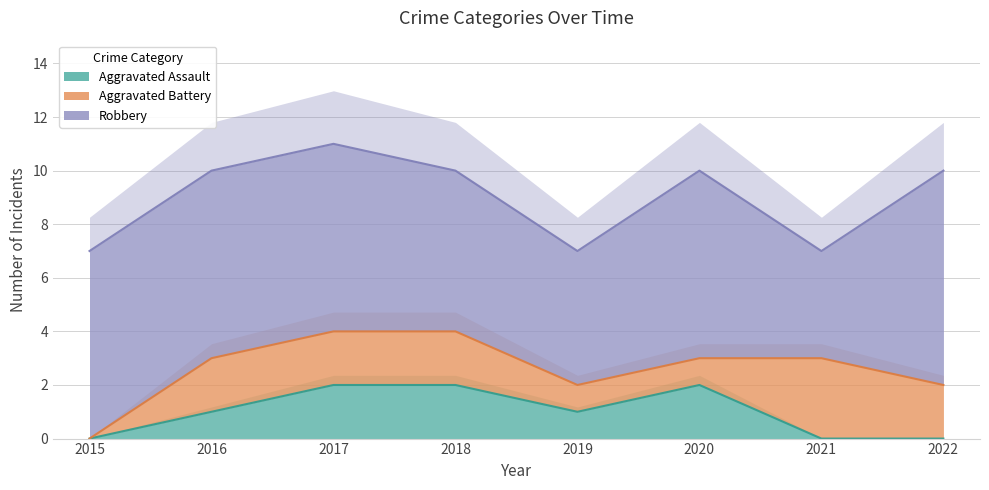

Which category has the lowest value in the Aggravated Assault series?

2015